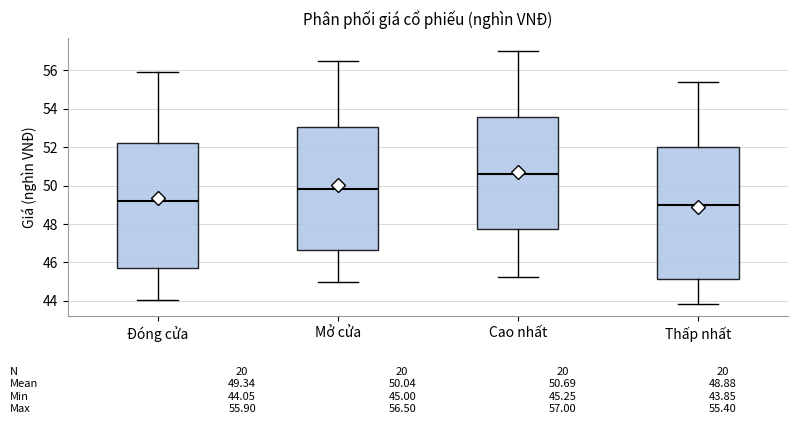

Which box has the highest median line?

Cao nhất